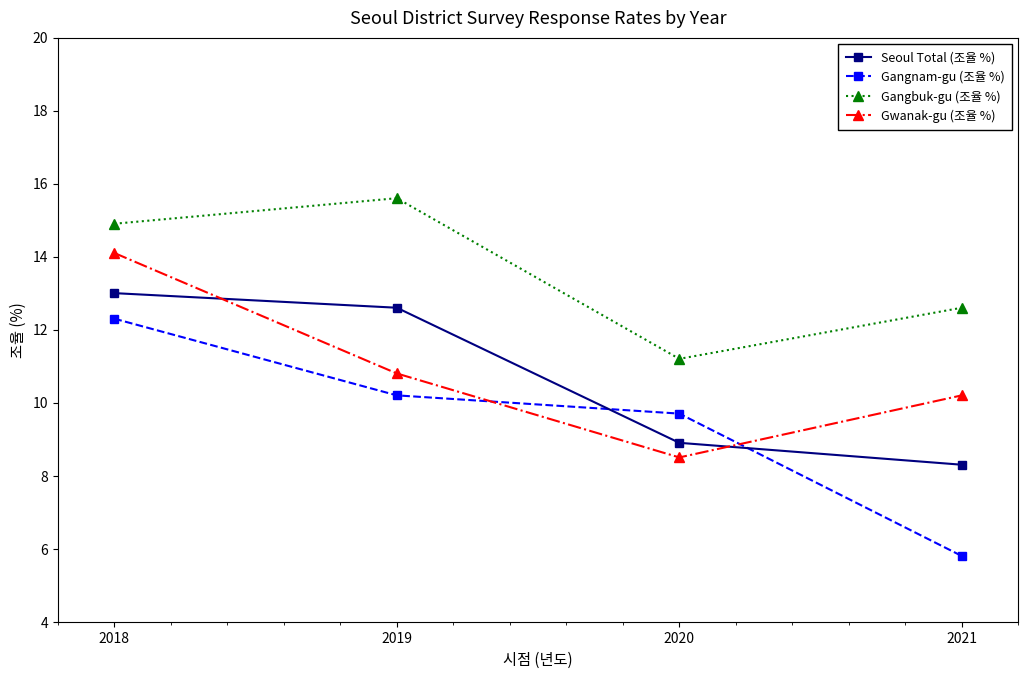

What are all the series names shown in the legend?

Seoul Total (조율 %), Gangnam-gu (조율 %), Gangbuk-gu (조율 %), Gwanak-gu (조율 %)